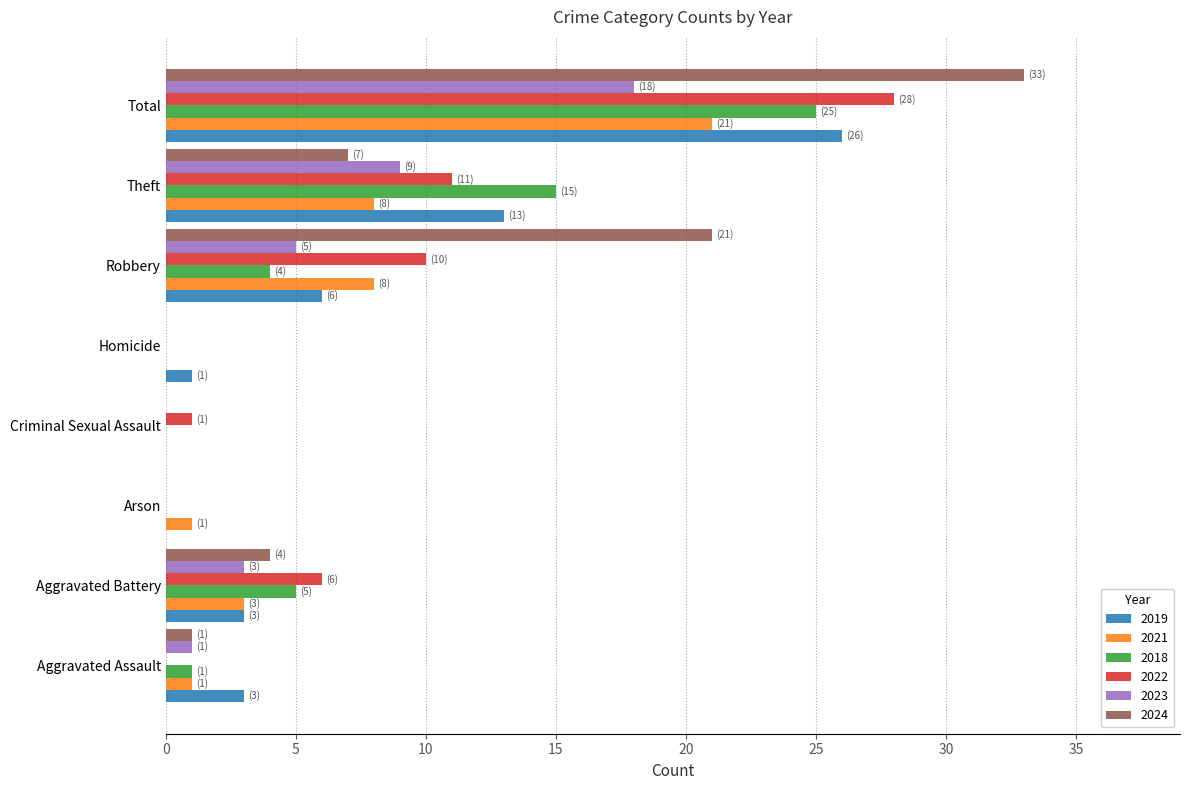

Which category has the highest value in the 2023 series?

Total